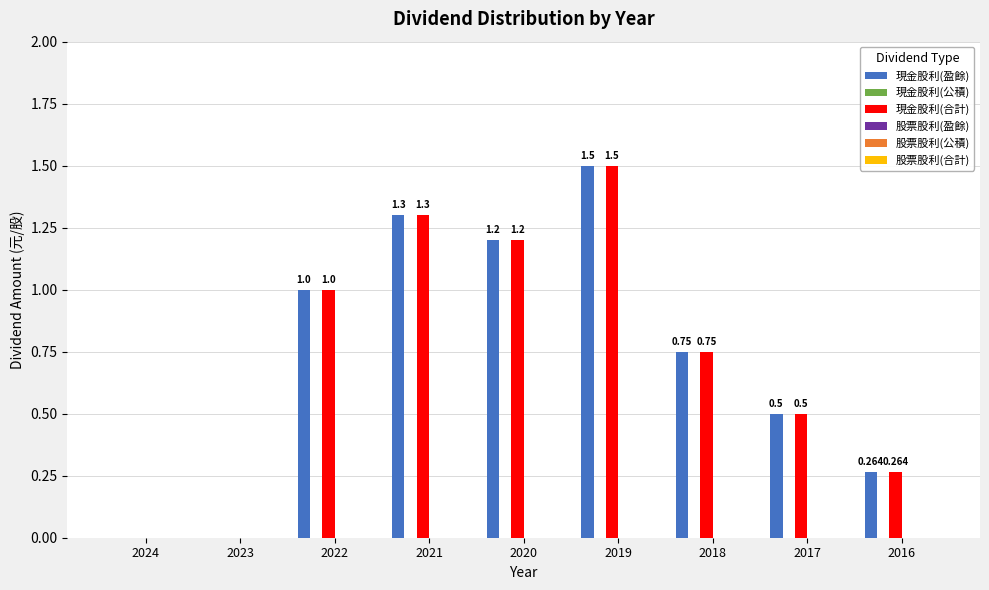

How many distinct data groups are displayed?

2